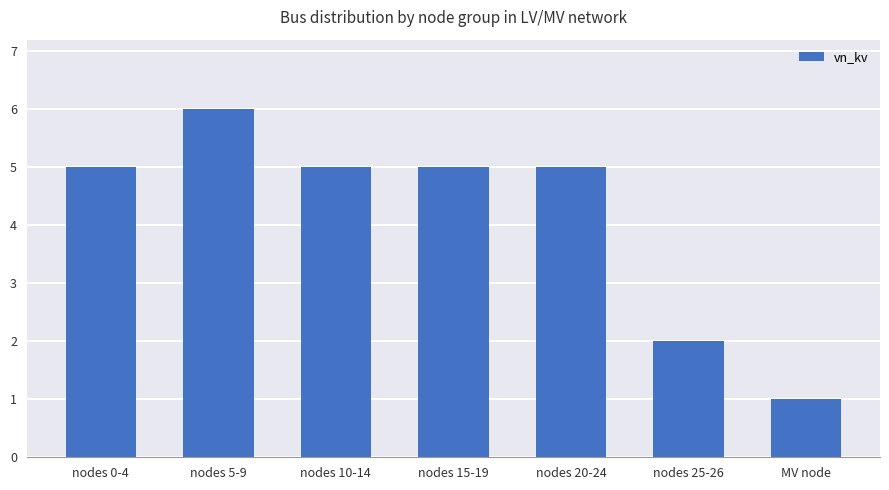

How many distinct data groups are displayed?

1